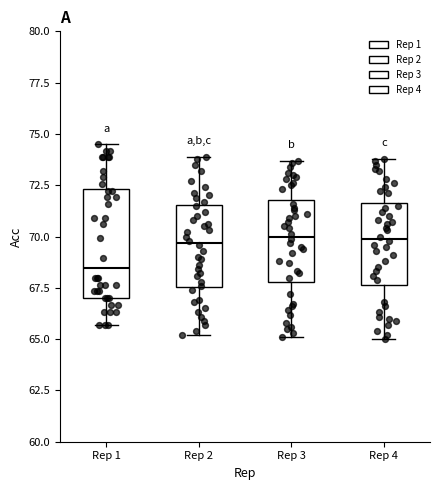

Where does the lower whisker of the box for Rep 3 end on the y-axis? The values are not printed on the chart, so give them approximately, as read against the axis.

65.0